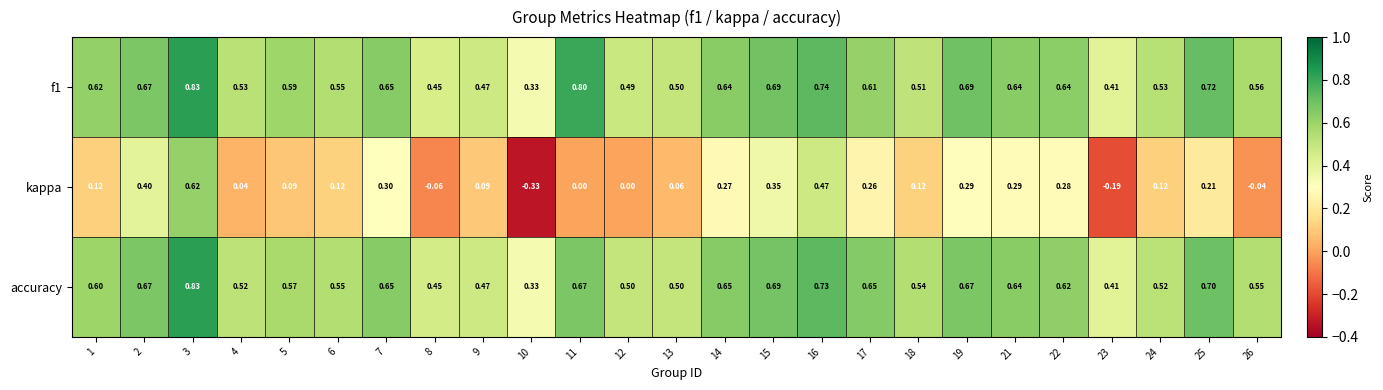

Which series has the largest total across all categories?

f1